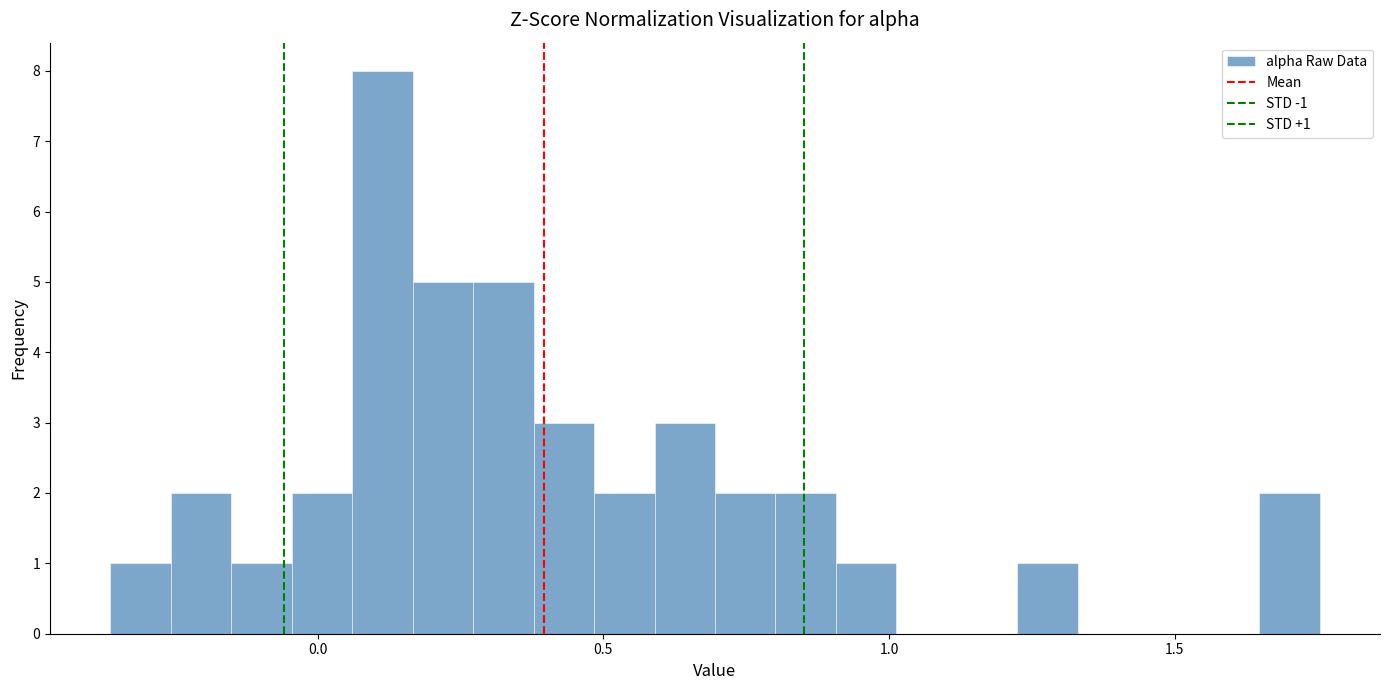

Around what value on the x-axis is the tallest bar? Give the approximate position of its centre, as read against the axis.

0.10